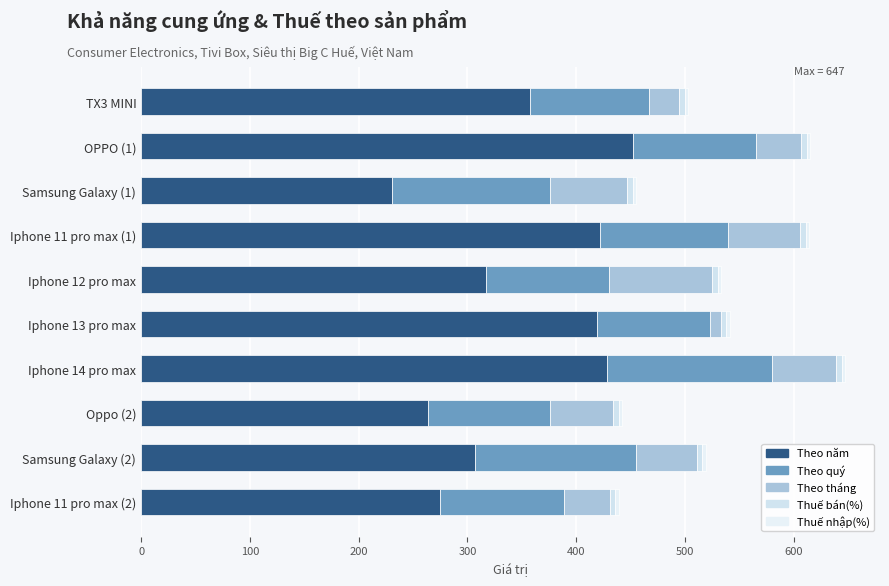

What is the average value of the Theo tháng series?

52.7